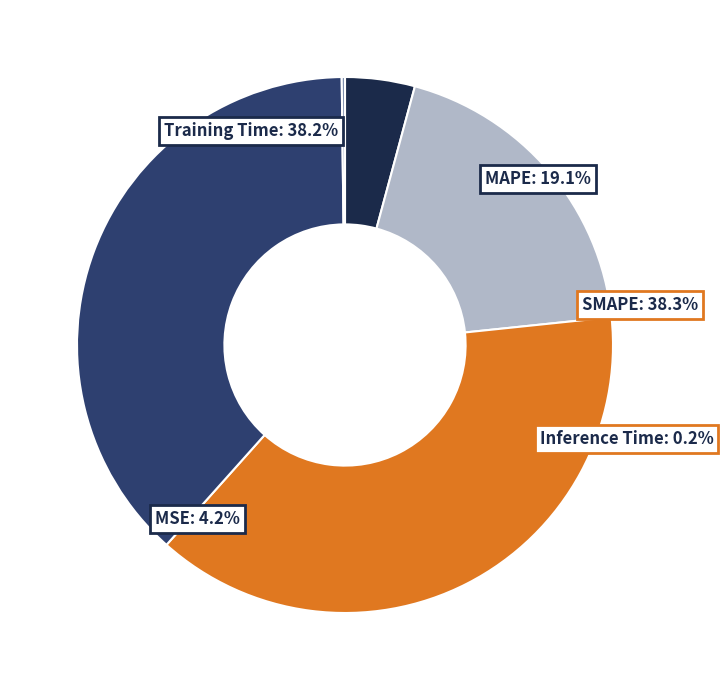

To the nearest percent, what is the difference between the Inference Time and MSE slice percentages?

4%